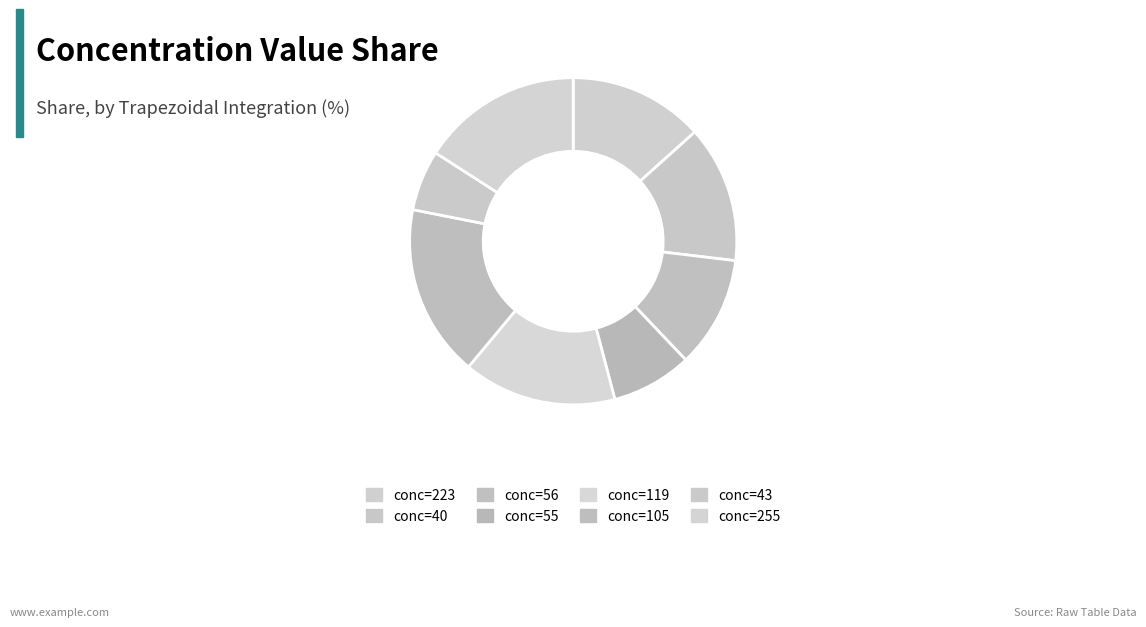

Rank the categories by value from highest to lowest.

105, 255, 119, 40, 223, 56, 55, 43